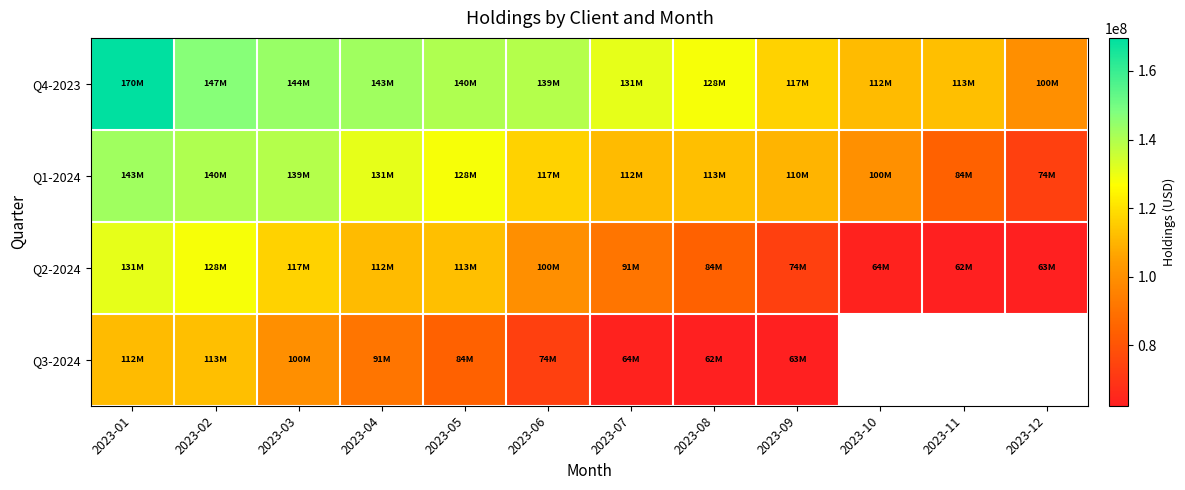

What is the sum of all Q4-2023 values?

1582476849.1